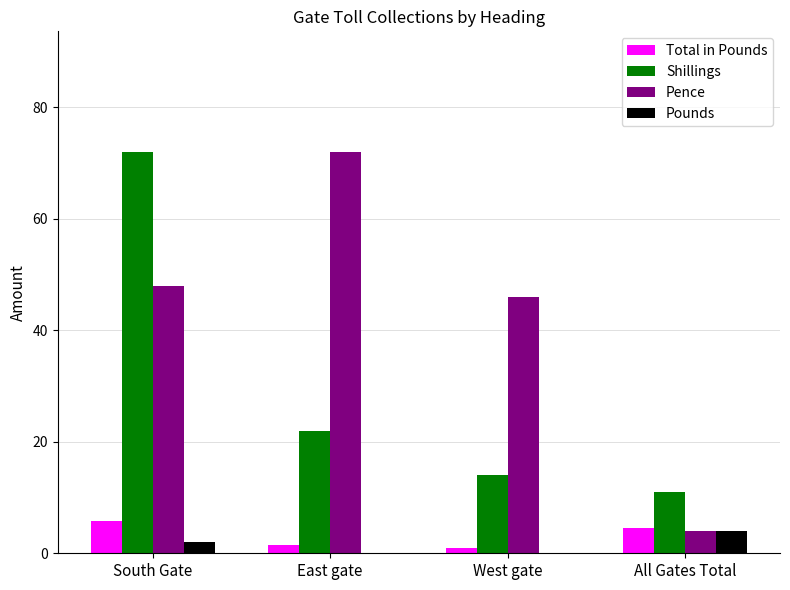

What is the total value across all series at All Gates Total?

23.6